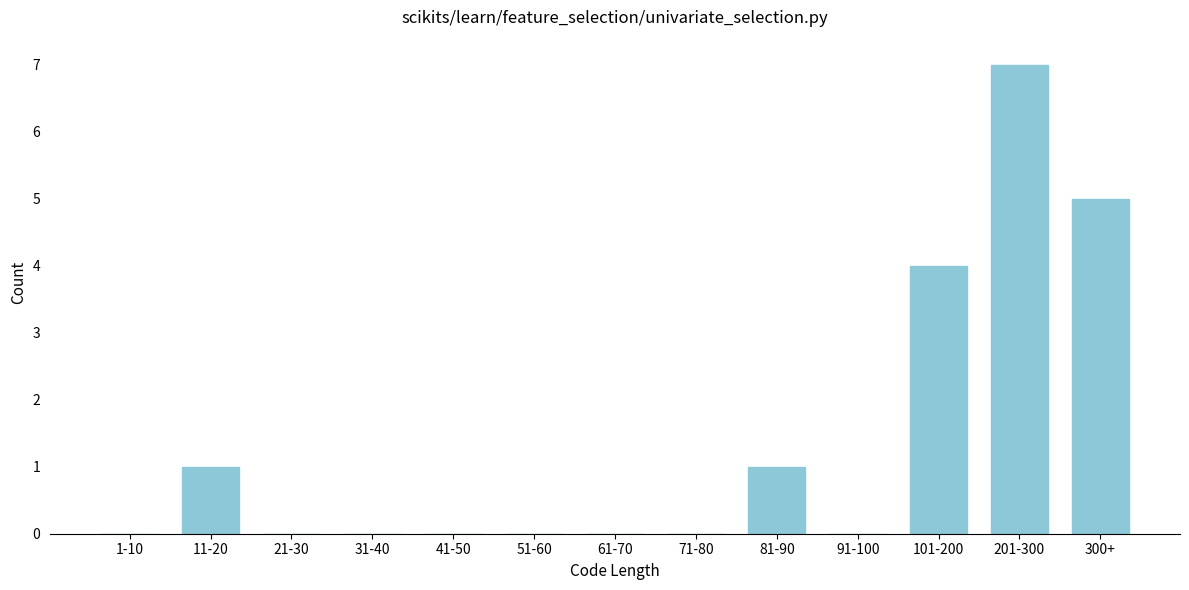

Reading right to left, extract all data points from this chart.

300+=5	201-300=7	101-200=4	91-100=0	81-90=1	71-80=0	61-70=0	51-60=0	41-50=0	31-40=0	21-30=0	11-20=1	1-10=0